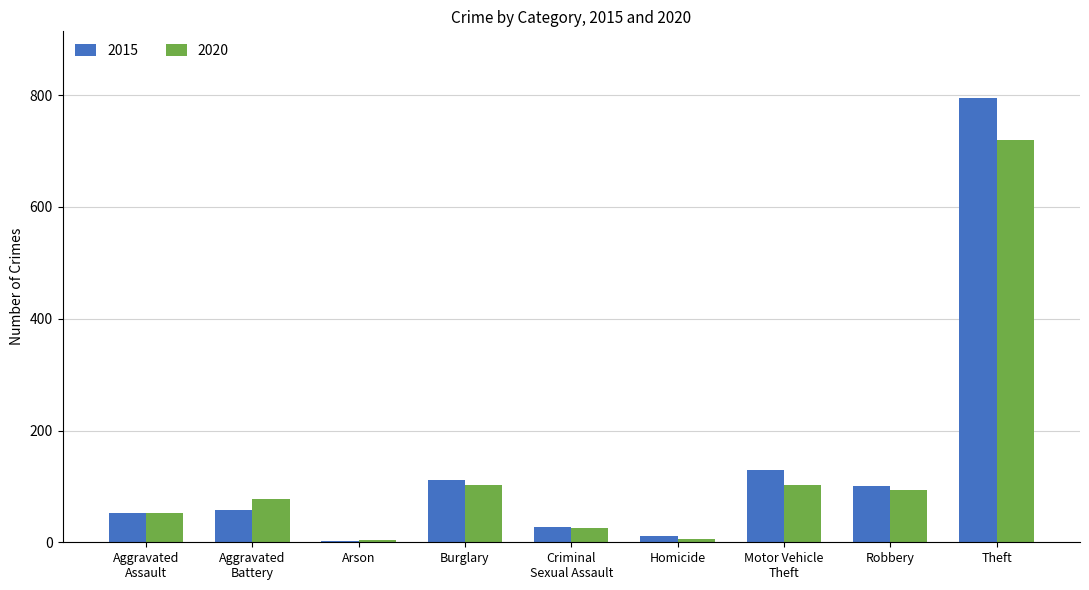

The value of 2020 at Theft is 720. True or false?

True